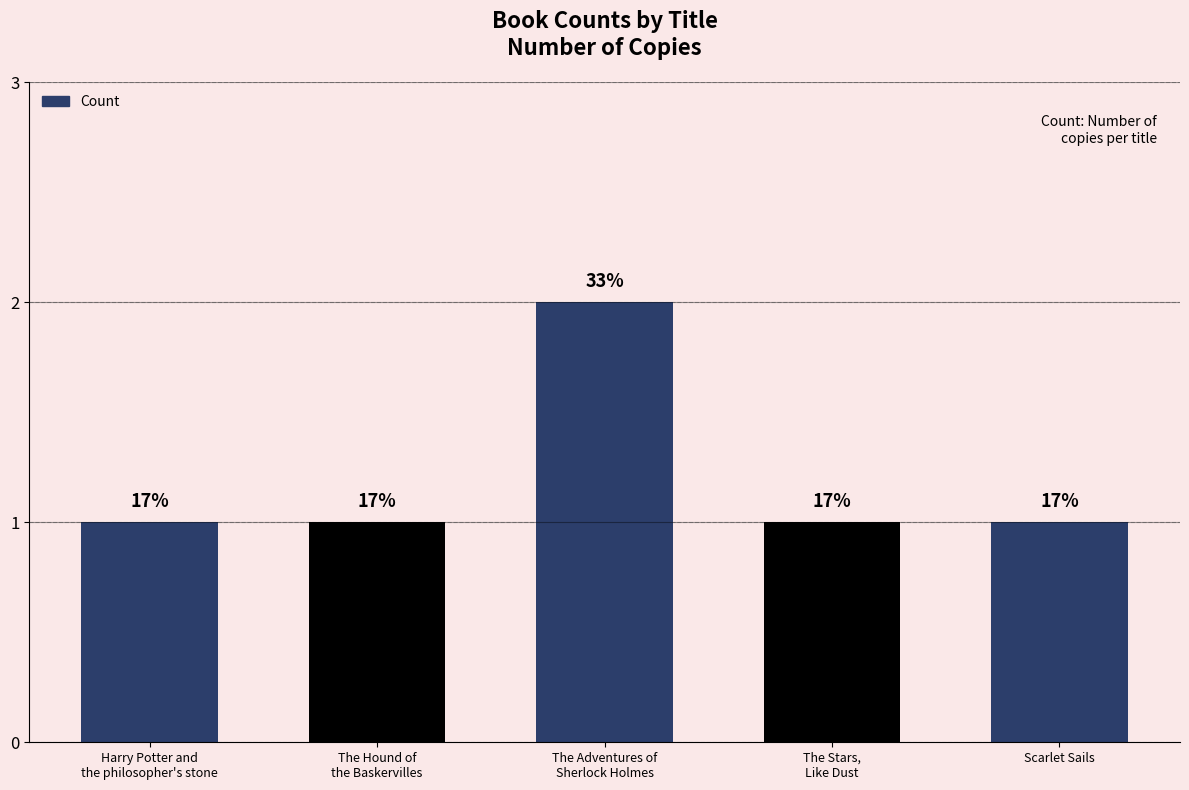

Does the chart contain any negative values?

No